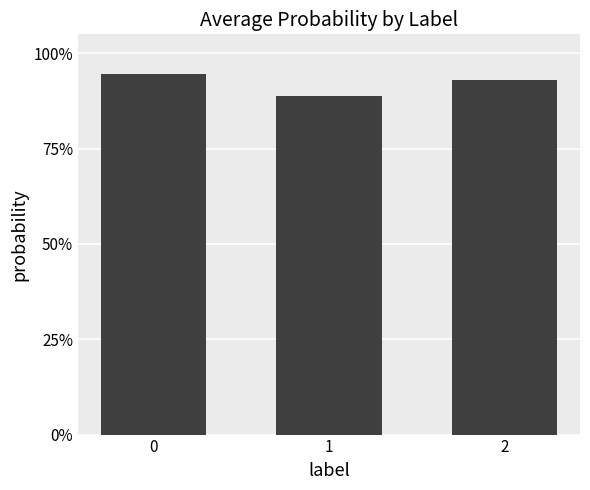

Is it true that the value at 0 is 0.2?

False